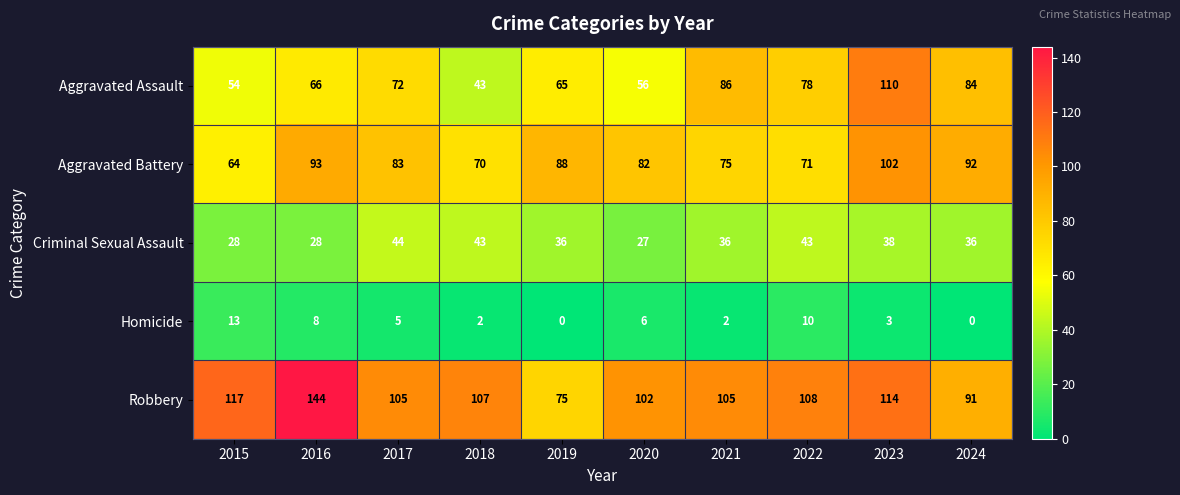

What is the greatest value displayed?

144